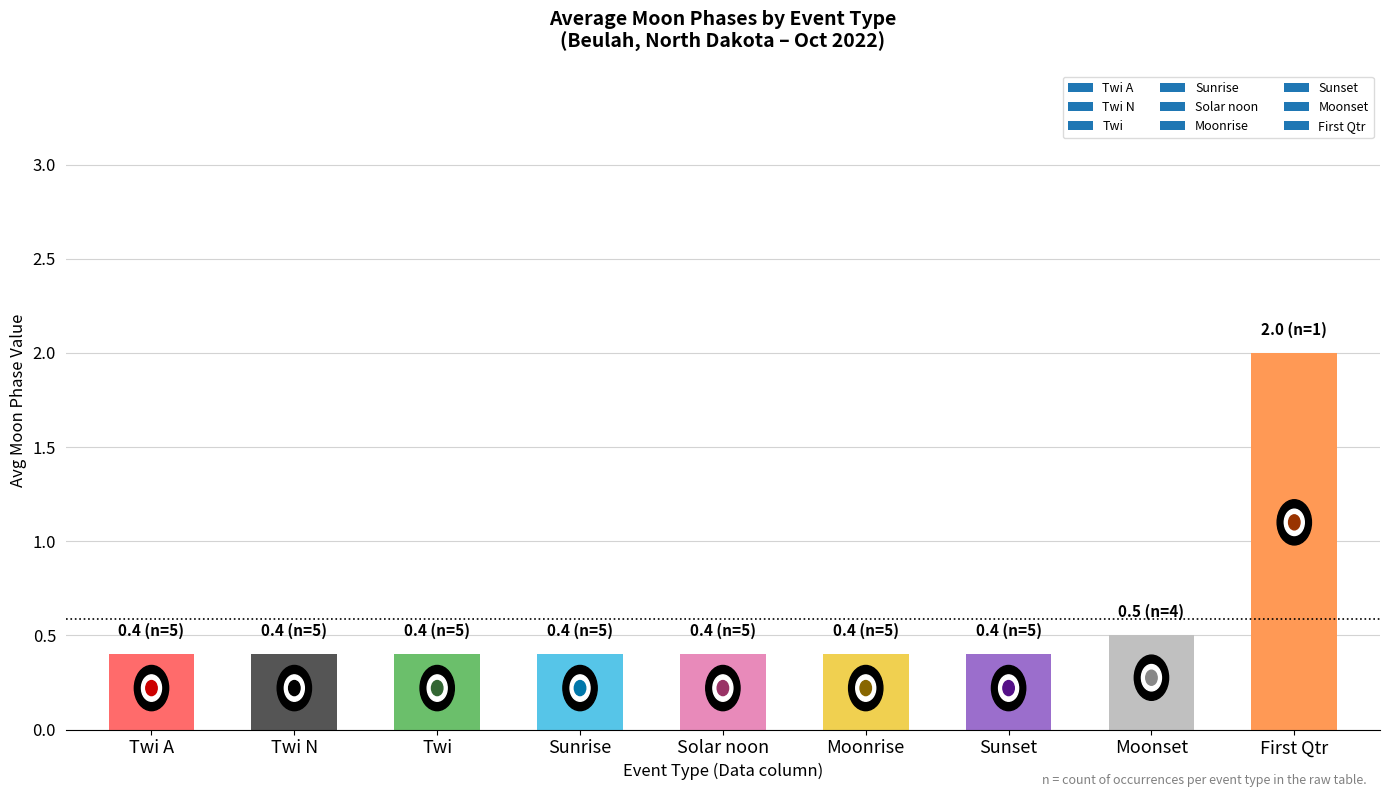

True or false: the data shows 1 at Moonset.

False